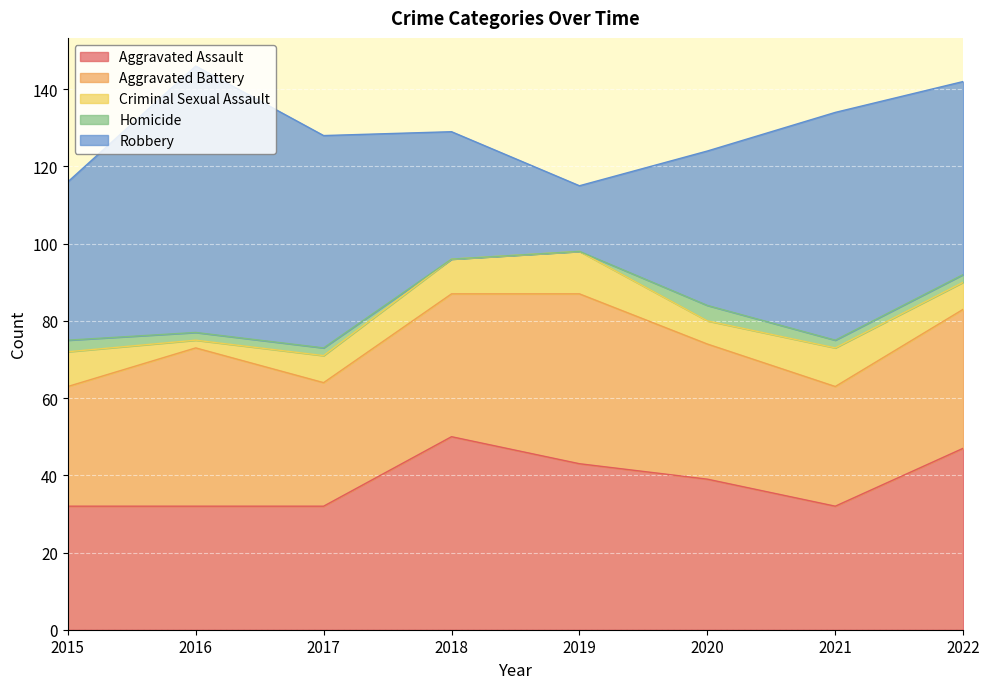

Rank the series by their maximum value, from lowest to highest.

Homicide, Criminal Sexual Assault, Aggravated Battery, Aggravated Assault, Robbery